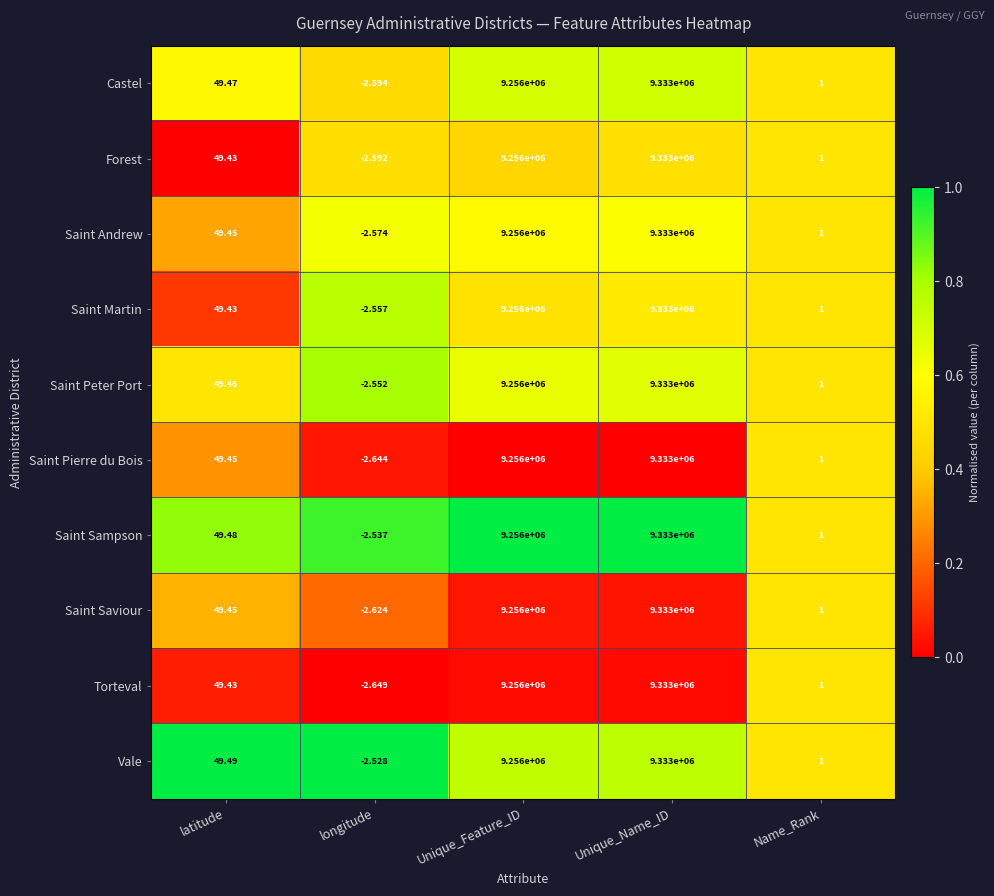

At which category does the chart reach its peak across all series?

Unique_Name_ID